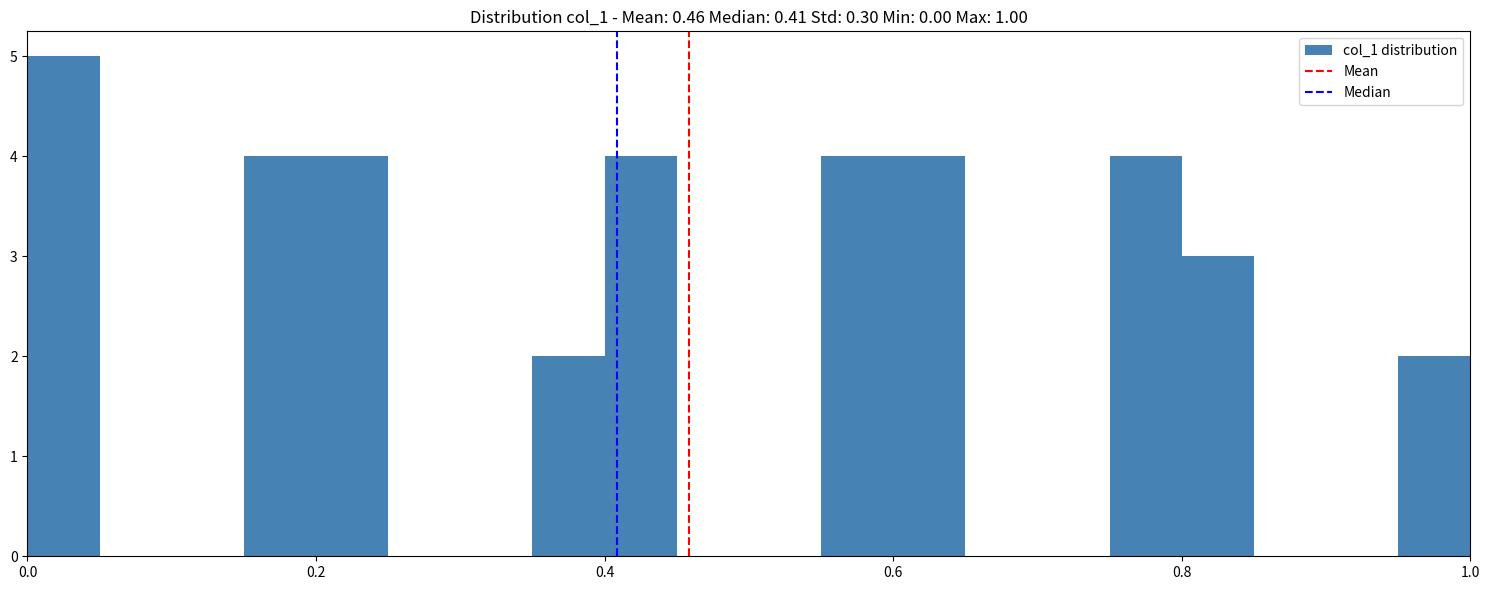

Around what value on the x-axis is the tallest bar? Give the approximate position of its centre, as read against the axis.

0.02